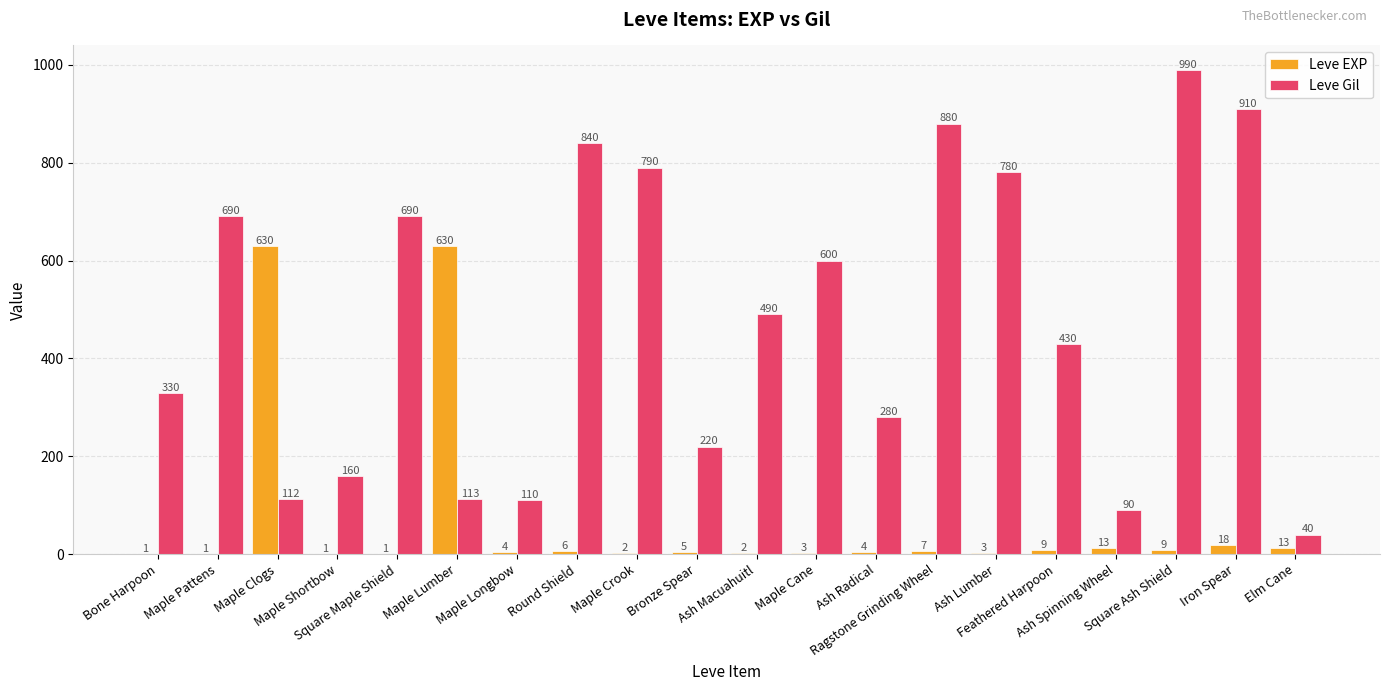

Count the number of categories in the chart.

20